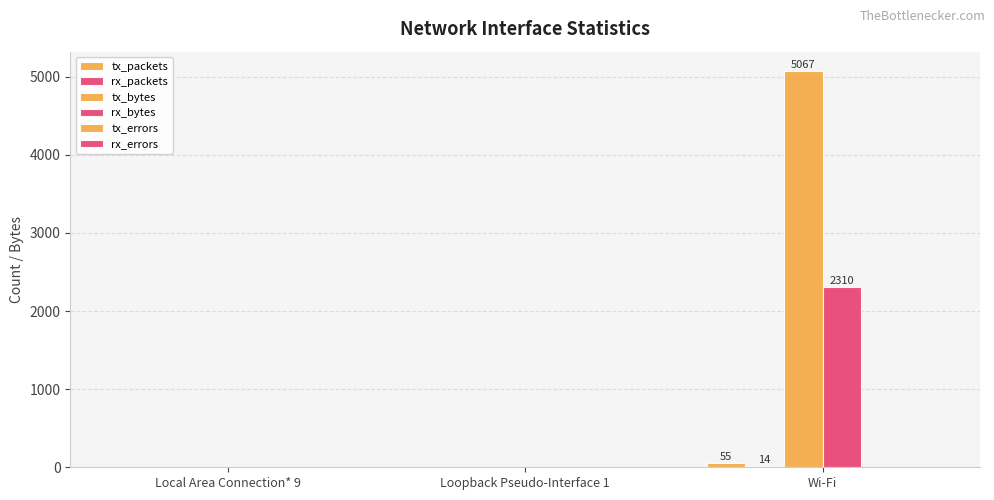

At which label is tx_packets closest to 27?

Local Area Connection* 9